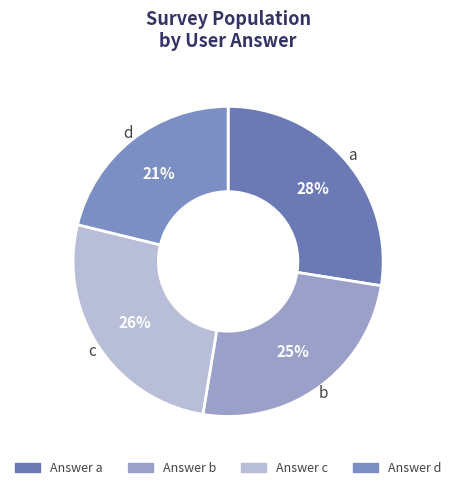

What is the largest slice in the pie chart?

a